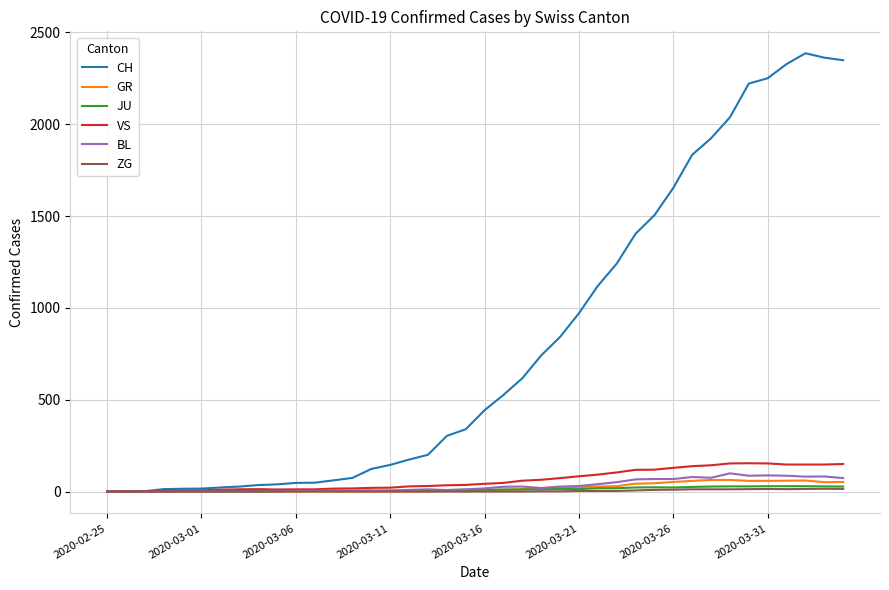

What is the highest value of the GR series?

63